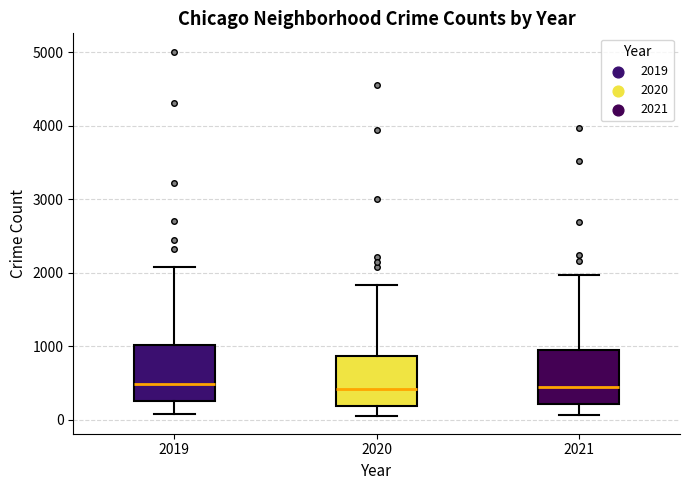

Reading left to right, read every box against the y-axis: the position of its median line, the range the box covers, and the ends of its whiskers. The values are not printed on the chart, so give them approximately, as read against the axis.

2019: median 500, box 300 to 1000, whiskers 100 to 2100
2020: median 400, box 200 to 900, whiskers 100 to 1800
2021: median 500, box 200 to 900, whiskers 100 to 2000